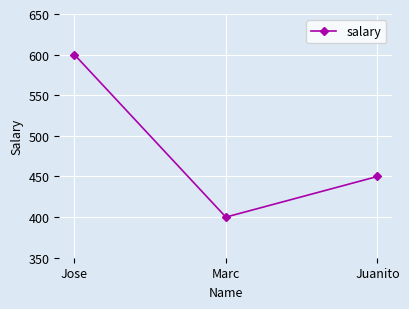

Which category has the lowest value across all series?

Marc